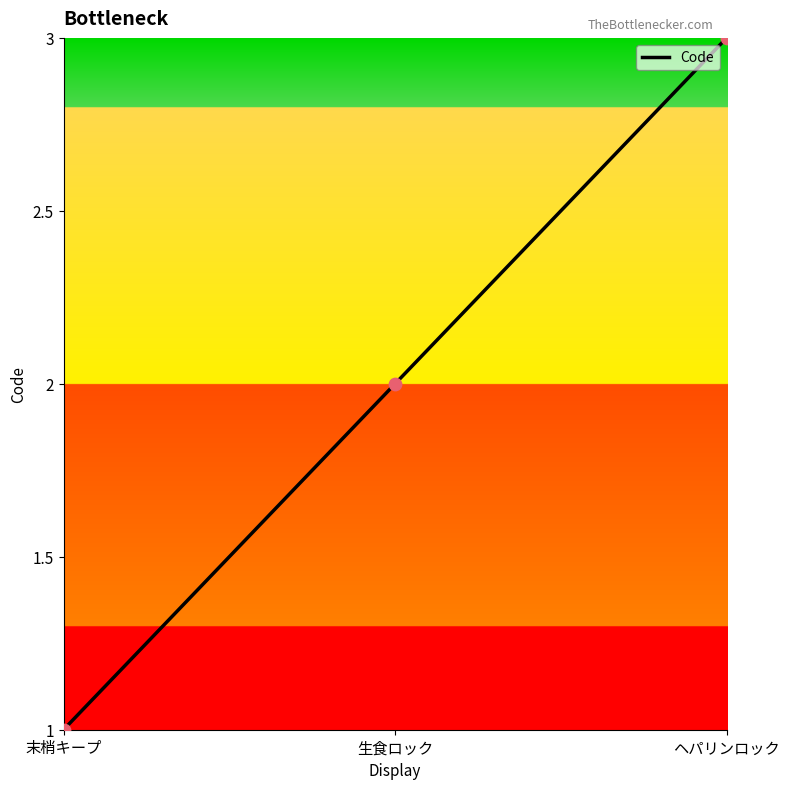

What is the ratio of the value at 末梢キープ to the value at ヘパリンロック?

0.3